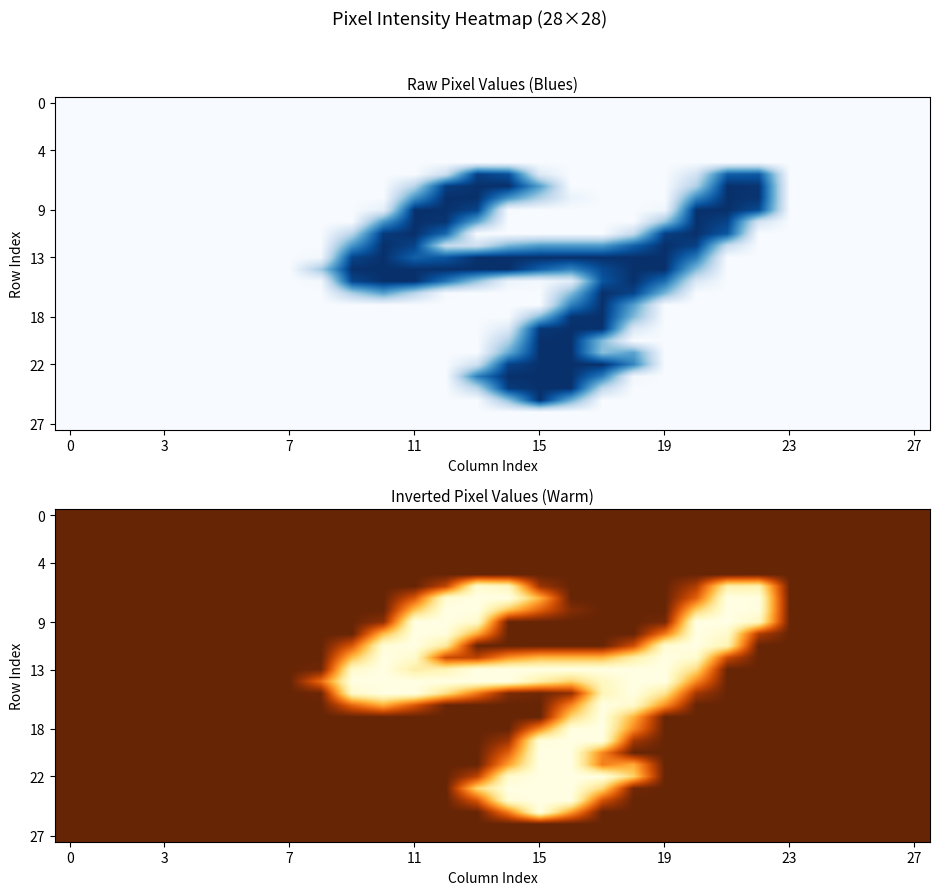

What is the total value across all series at 20?

5506